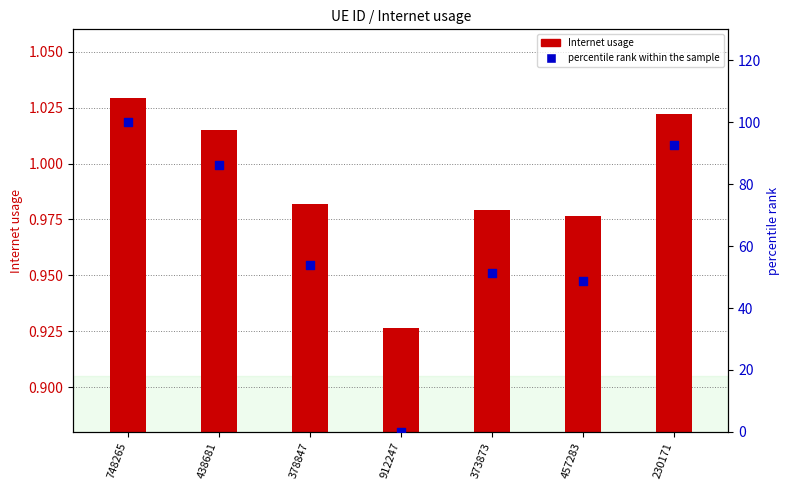

Which series has the largest total across all categories?

percentile rank within the sample